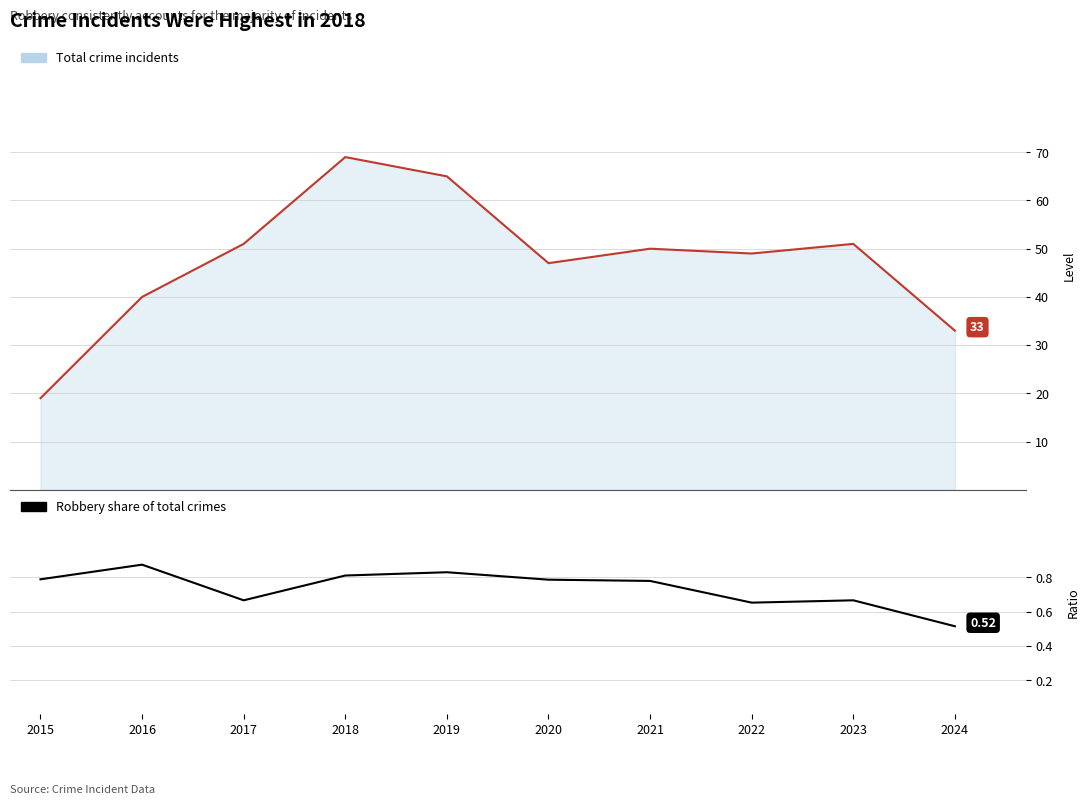

Count the Robbery share of total values in the range 0 to 1.

10